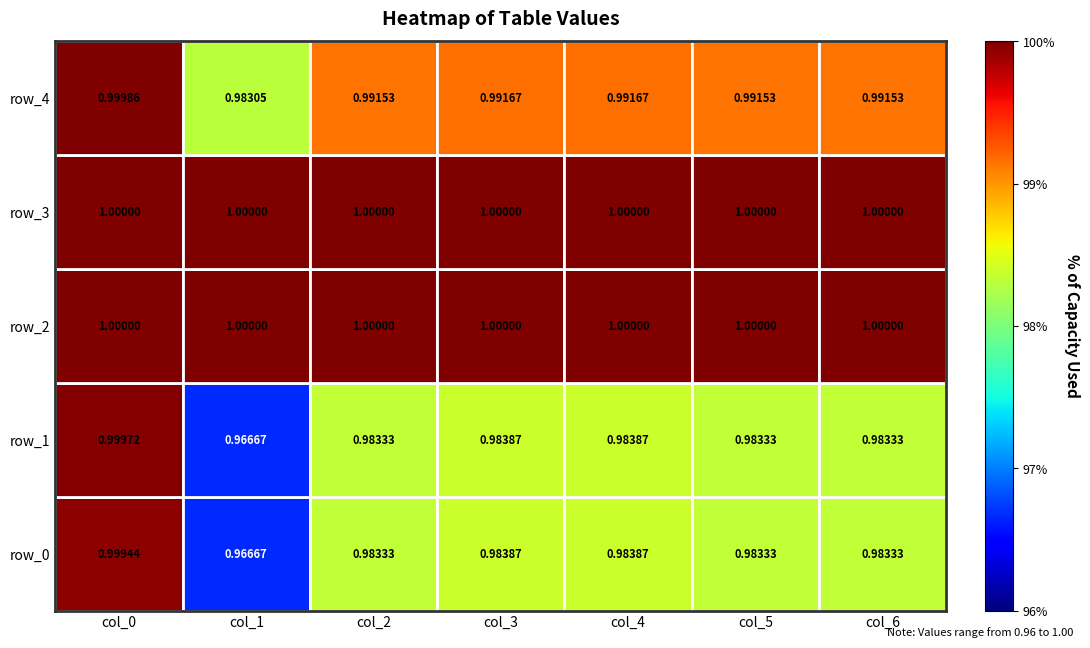

At col_0, list the series in order from largest to smallest.

row_2, row_3, row_4, row_1, row_0